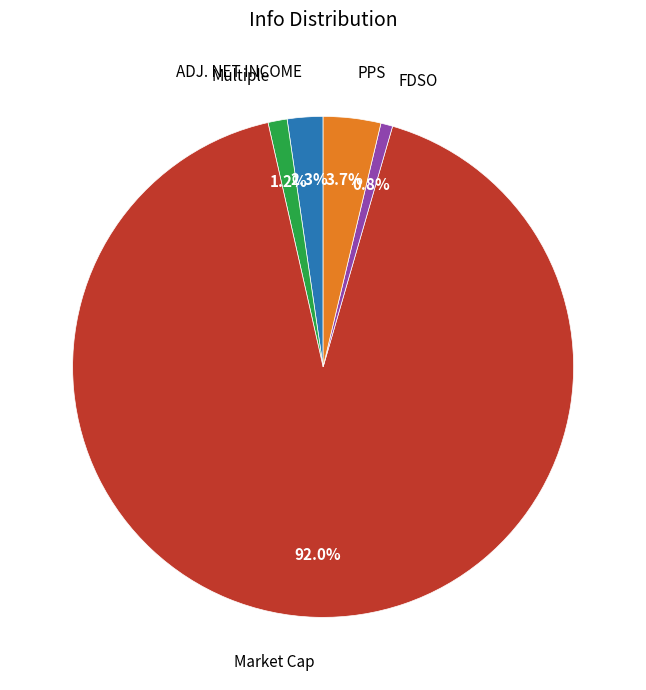

Approximately how many times larger is the value at FDSO compared to ADJ. NET INCOME?

0.3